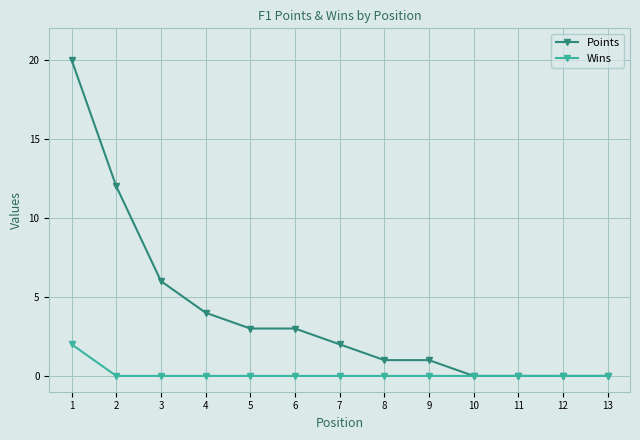

Rank the series at 8 from highest to lowest value.

Points, Wins